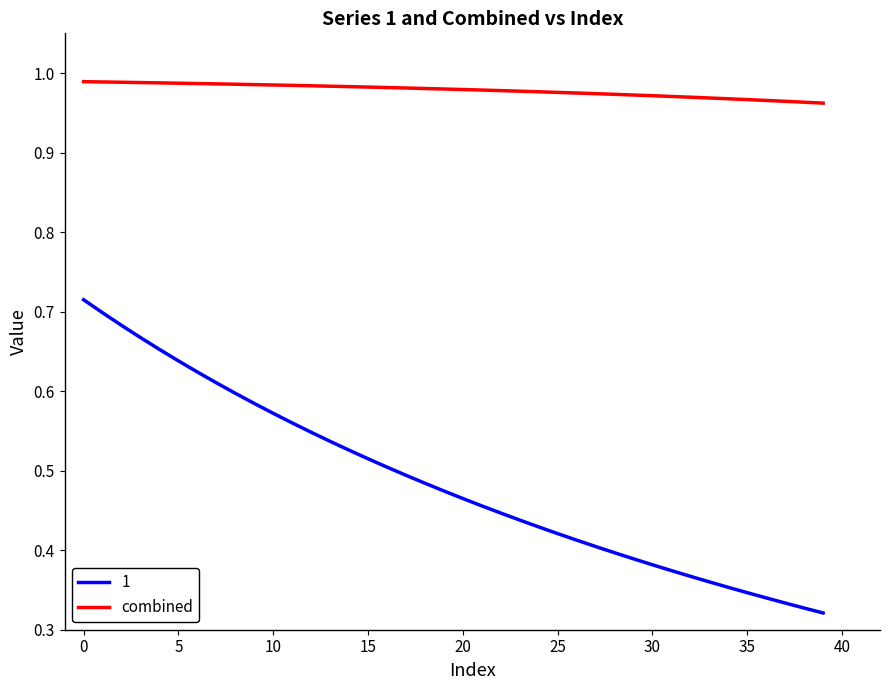

True or false: combined and 1 intersect in this chart.

False